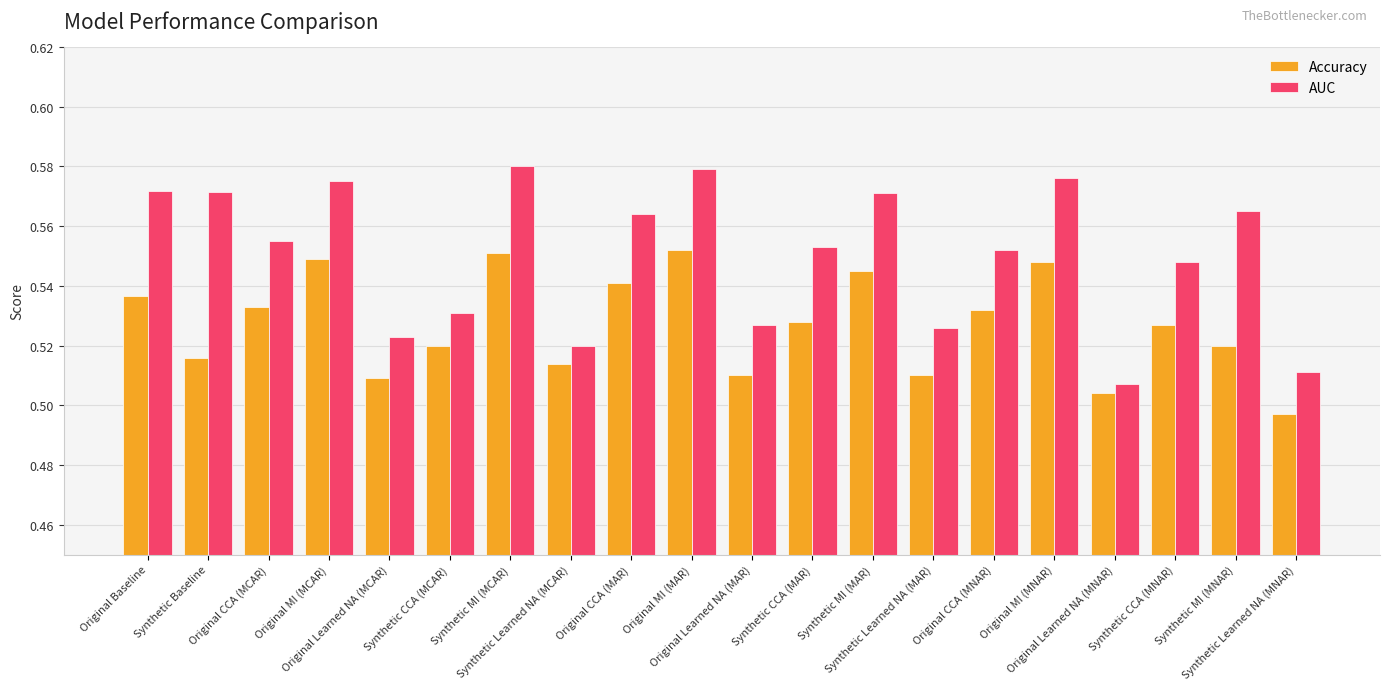

Count the AUC values in the range 0 to 1.

20